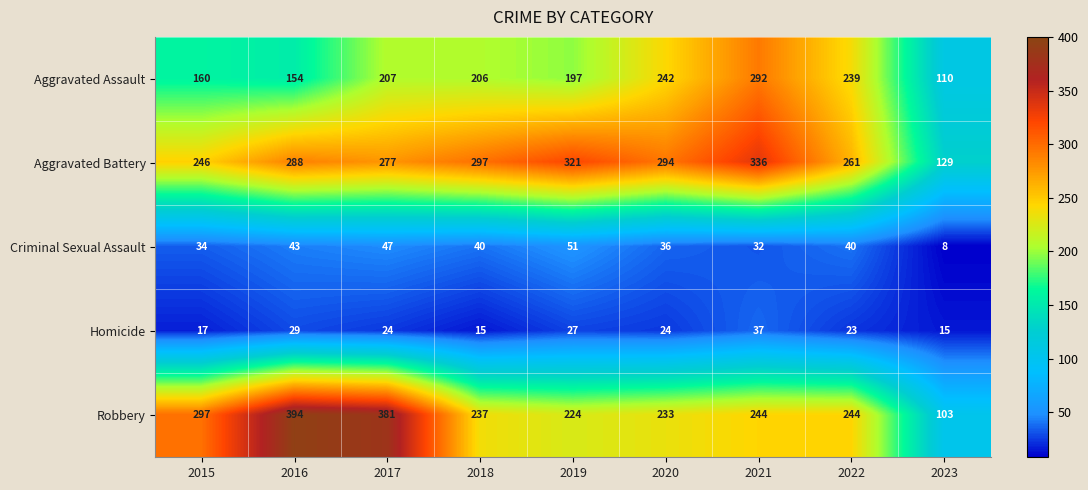

What is the difference between the maximum and second lowest values in the Homicide series?

22